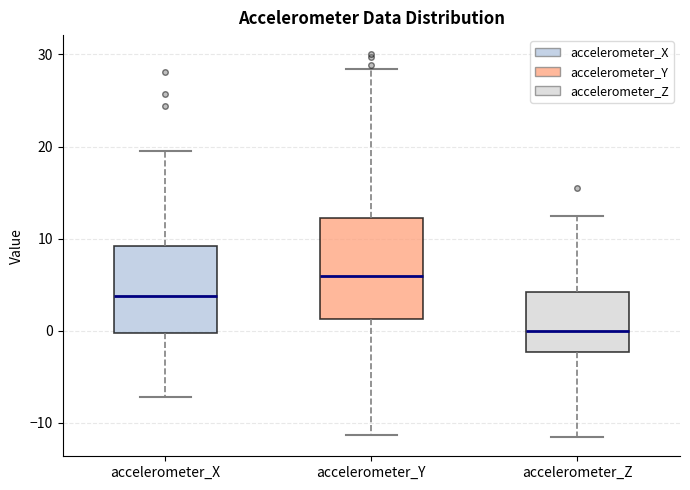

Reading left to right, transcribe this box plot: for each box, give where its median line is, the range the box spans, and where its two whiskers end, as read against the y-axis. The values are not printed on the chart, so give them approximately, as read against the axis.

accelerometer_X: median 4, box 0 to 9, whiskers -7 to 20
accelerometer_Y: median 6, box 1 to 12, whiskers -11 to 28
accelerometer_Z: median 0, box -2 to 4, whiskers -12 to 12